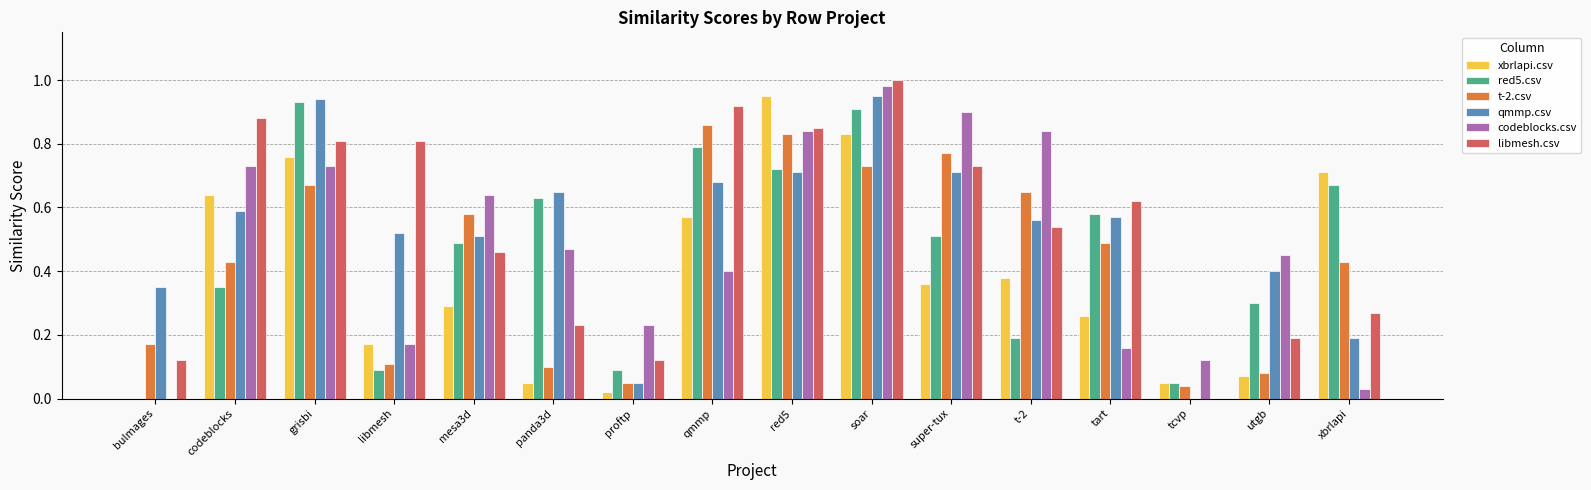

Are the bars grouped side by side (vs. stacked)?

Yes